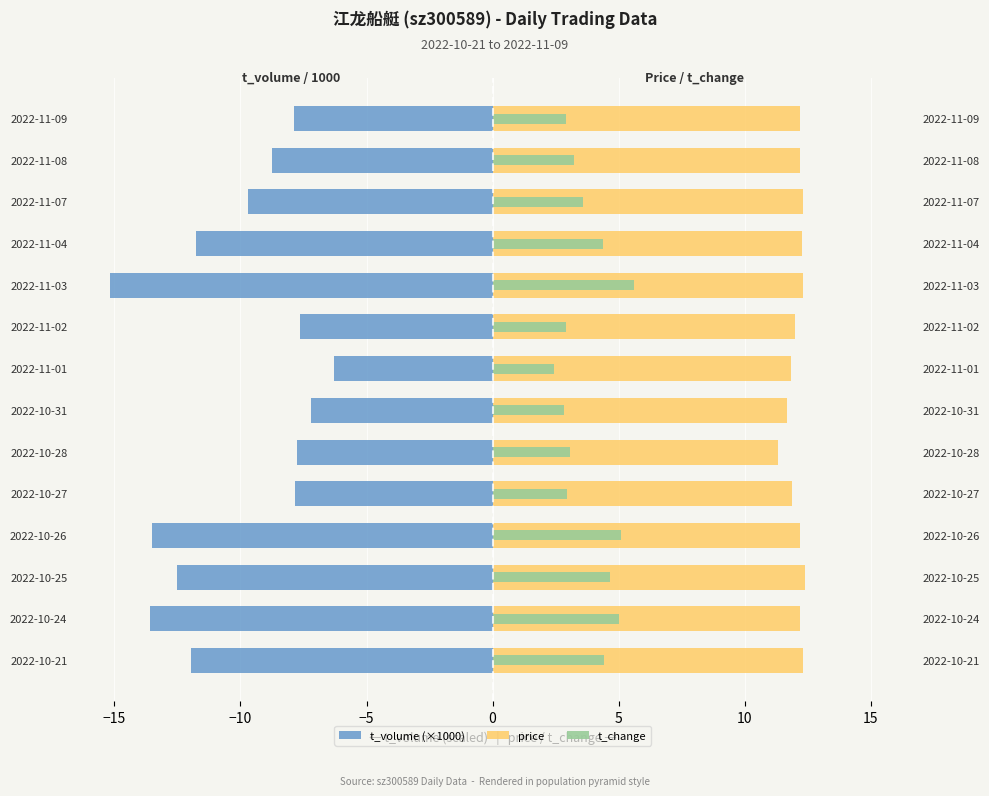

Between 2022-10-26 and 2022-11-02, which is larger?

2022-11-02